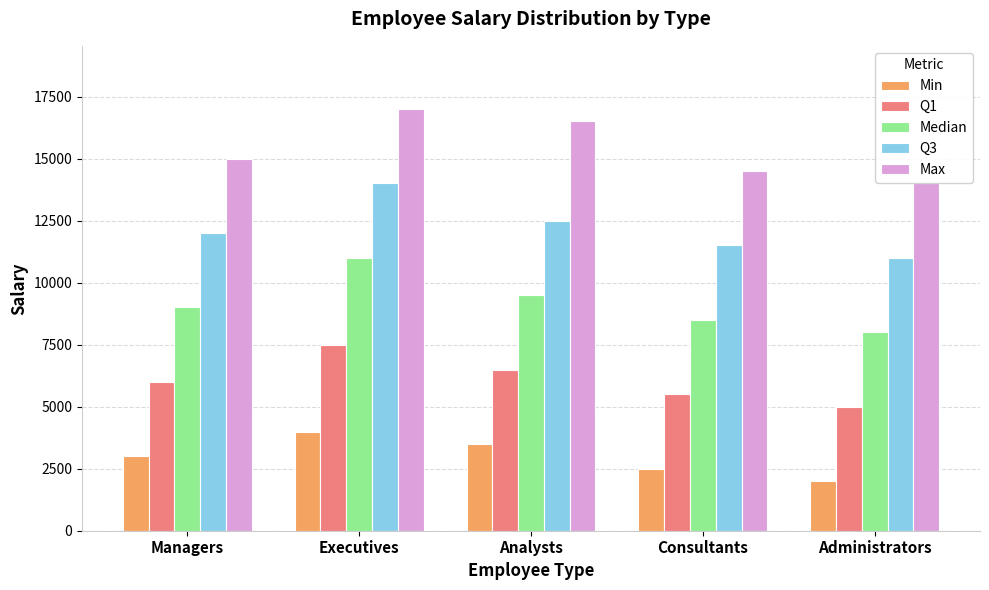

List the labels in order of Max value, largest first.

Executives, Analysts, Managers, Consultants, Administrators